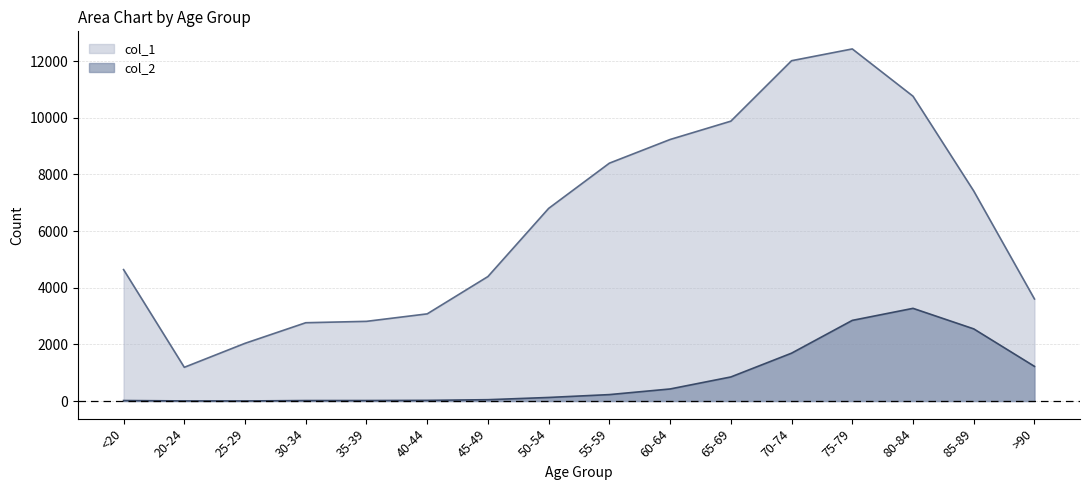

What position from the right is 60-64?

7